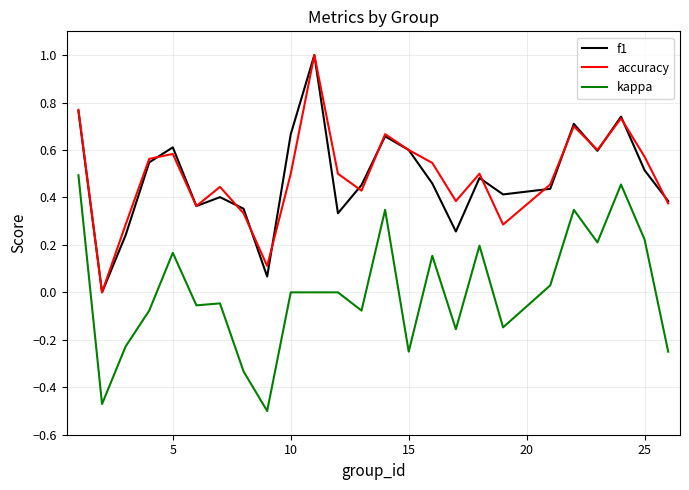

What is the maximum value for f1?

1.0